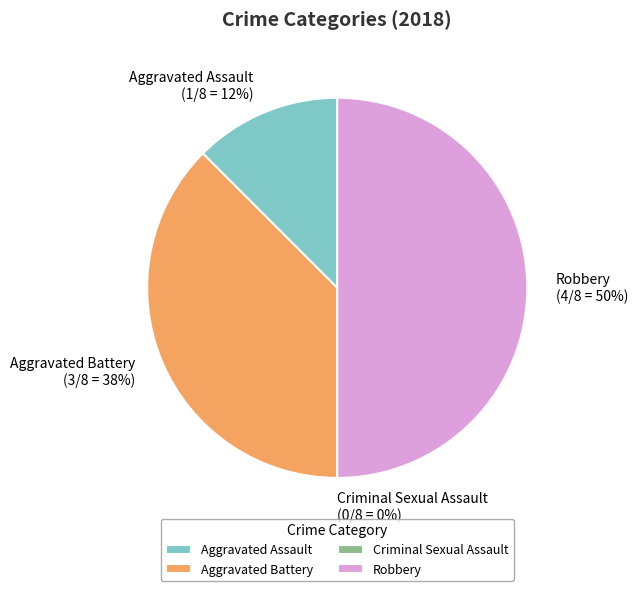

Is it true that Robbery is 61% of the pie?

False